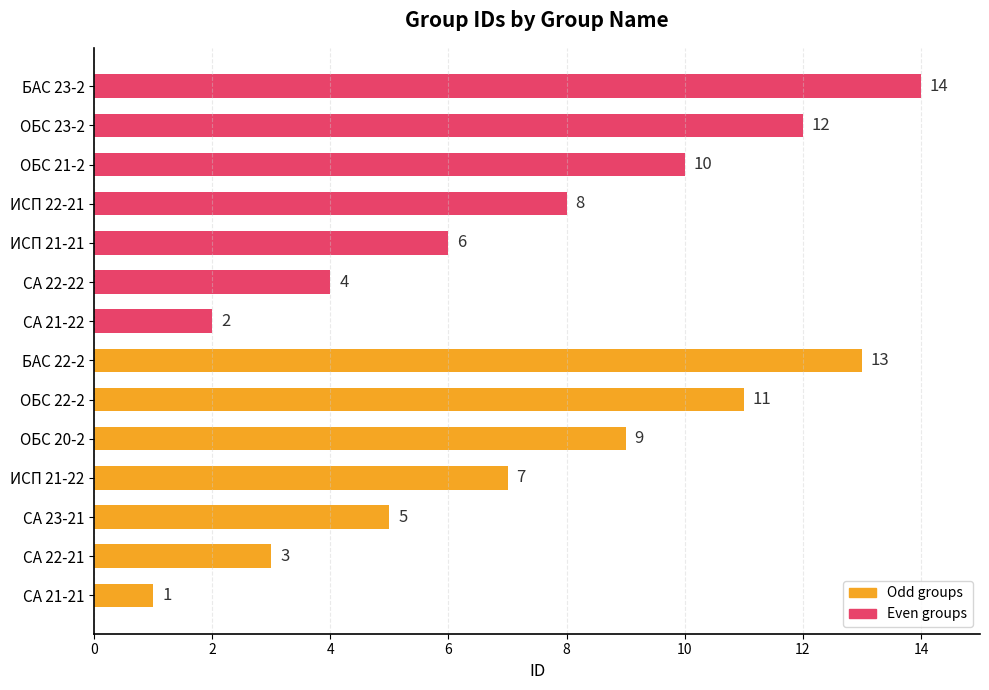

What is the sum of all Even groups values?

56